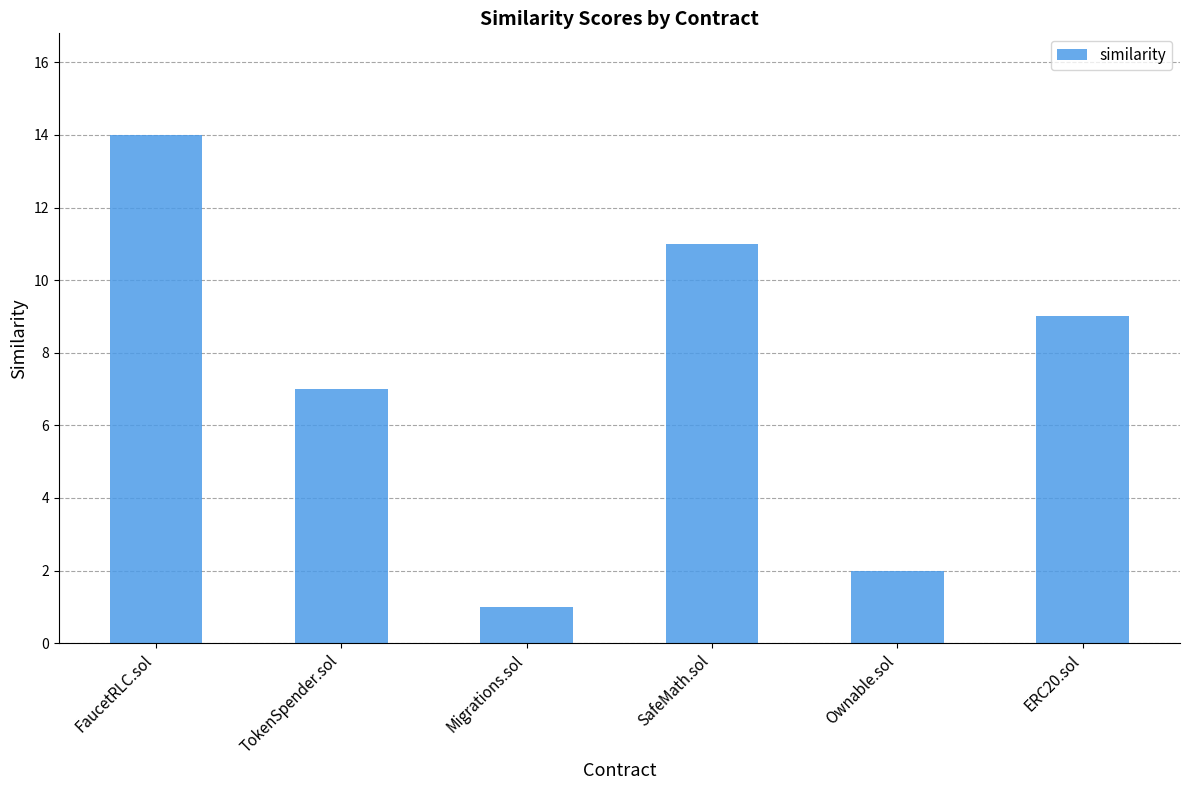

Is it true that the value at Ownable.sol is 2?

True